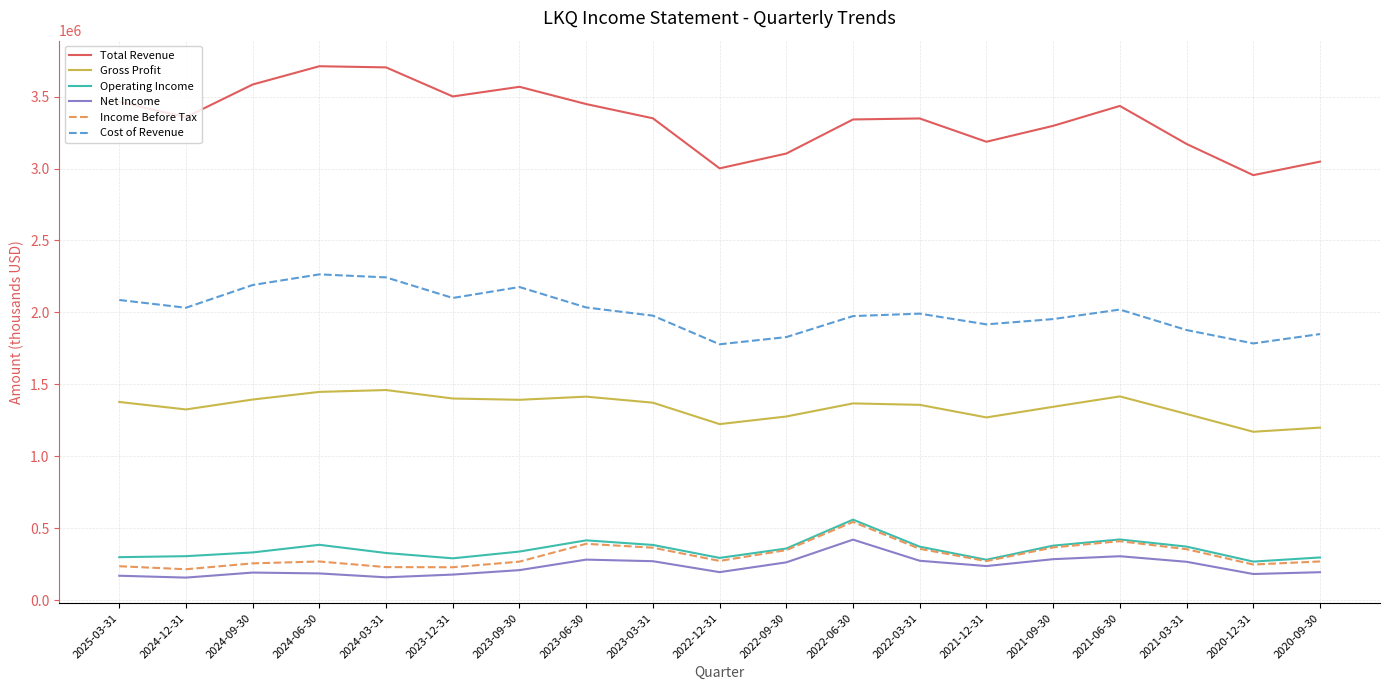

Does the chart display data point markers on the line(s)?

No